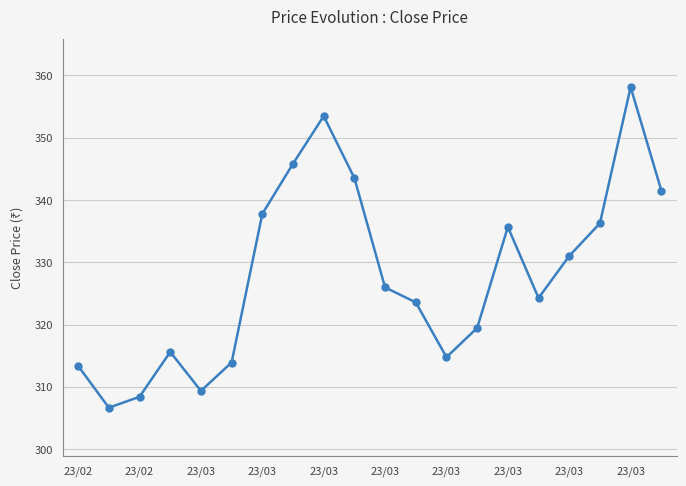

What is the maximum value shown in the chart?

358.1